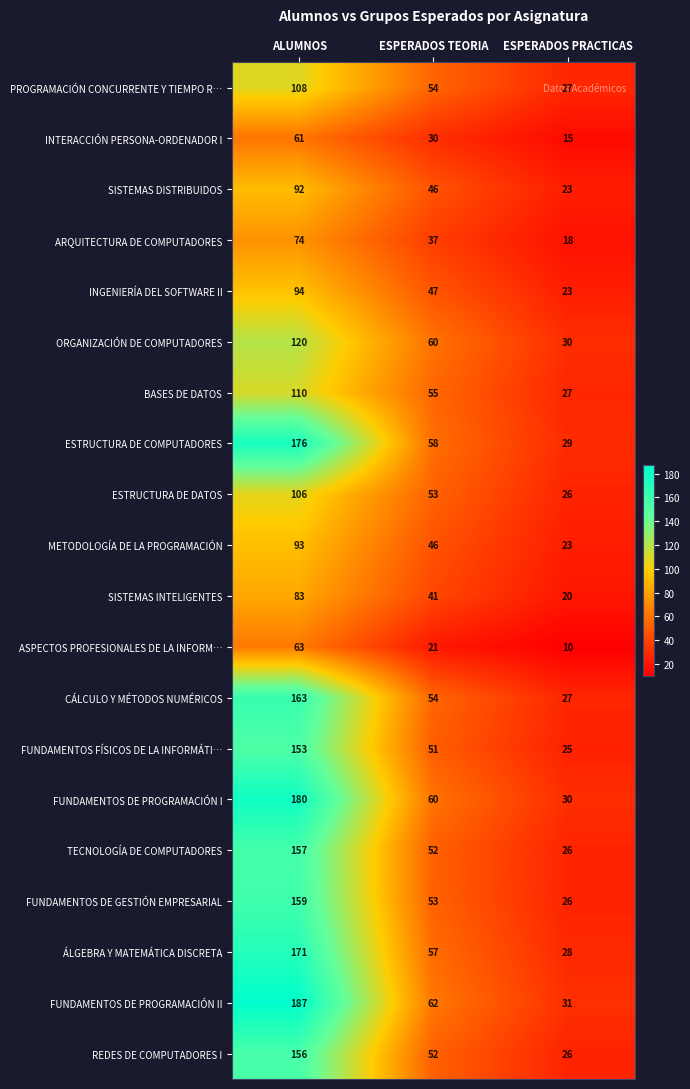

What is the maximum value shown in the chart?

187